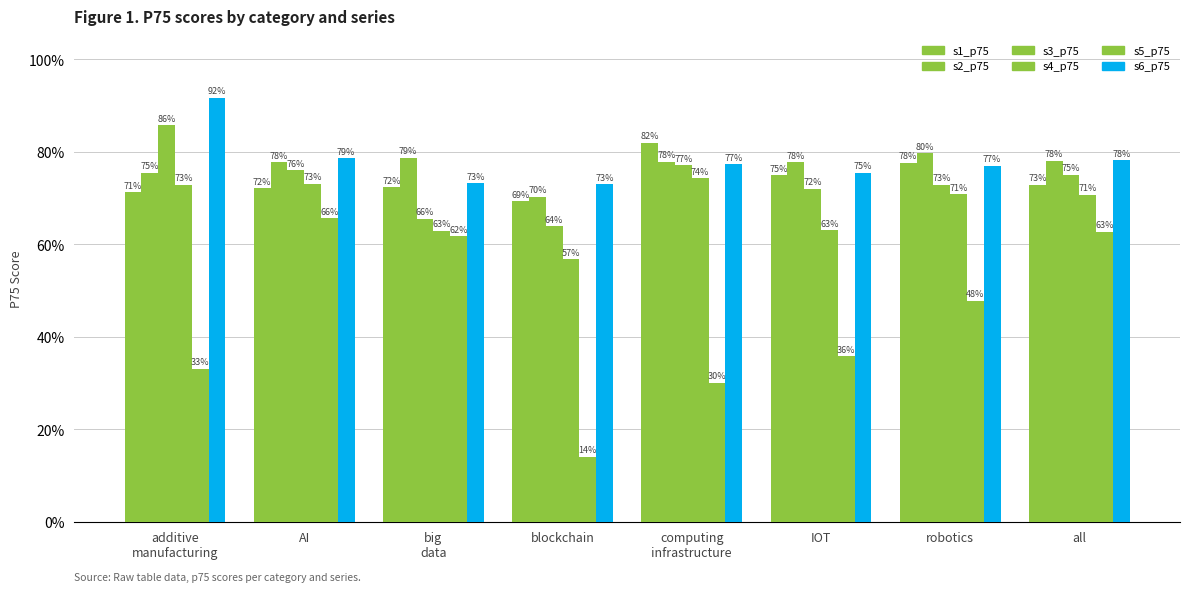

Does the chart contain stacked bars?

No